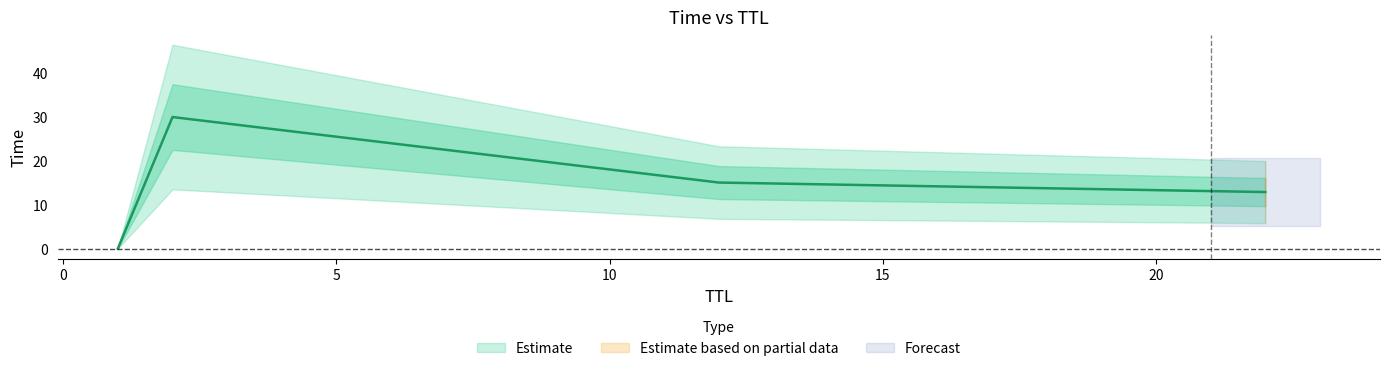

How many lines are shown in the chart?

1